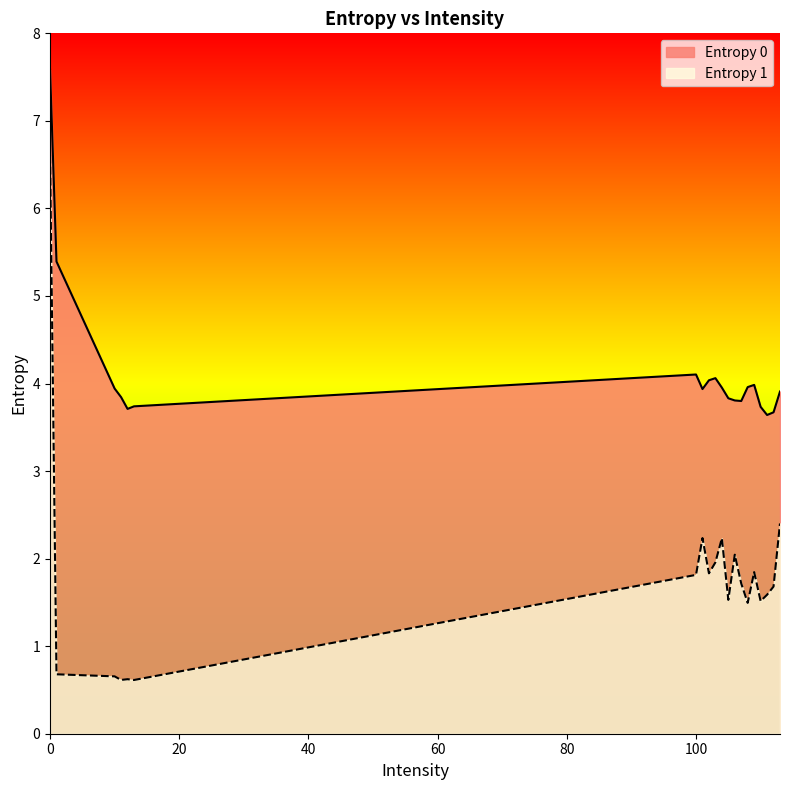

Reading left to right, extract all data points from this chart.

Entropy 0: 0=7.6	1=5.4	10=3.9	11=3.8	12=3.7	13=3.7	100=4.1	101=3.9	102=4.0	103=4.1	104=4.0	105=3.8	106=3.8	107=3.8	108=4.0	109=4.0	110=3.7	111=3.6	112=3.7	113=3.9
Entropy 1: 0=6.6	1=0.7	10=0.7	11=0.6	12=0.6	13=0.6	100=1.8	101=2.2	102=1.8	103=2.0	104=2.2	105=1.5	106=2.0	107=1.7	108=1.5	109=1.8	110=1.5	111=1.6	112=1.7	113=2.4